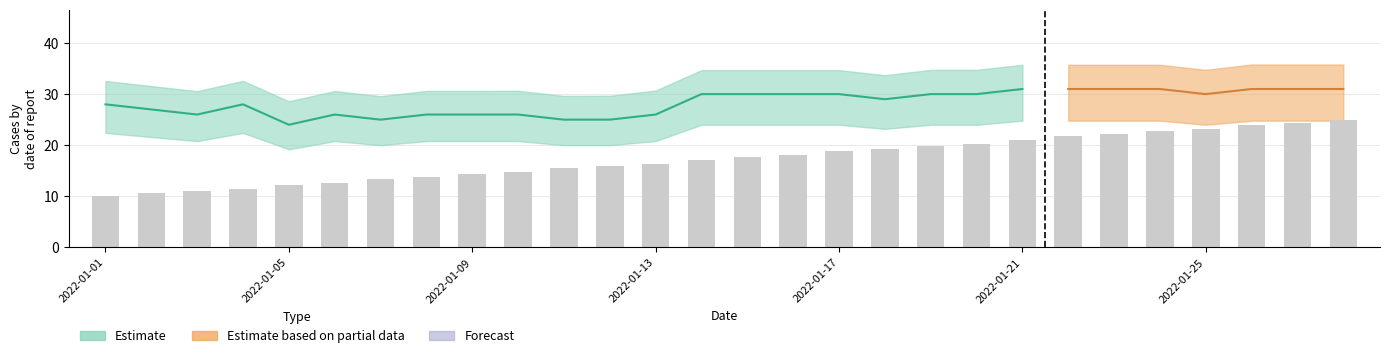

Are the bars horizontal?

No